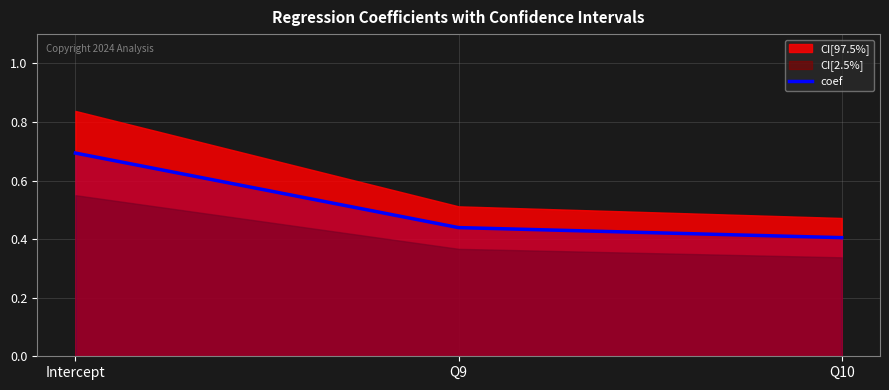

True or false: the data shows 0.6 at Q10.

False